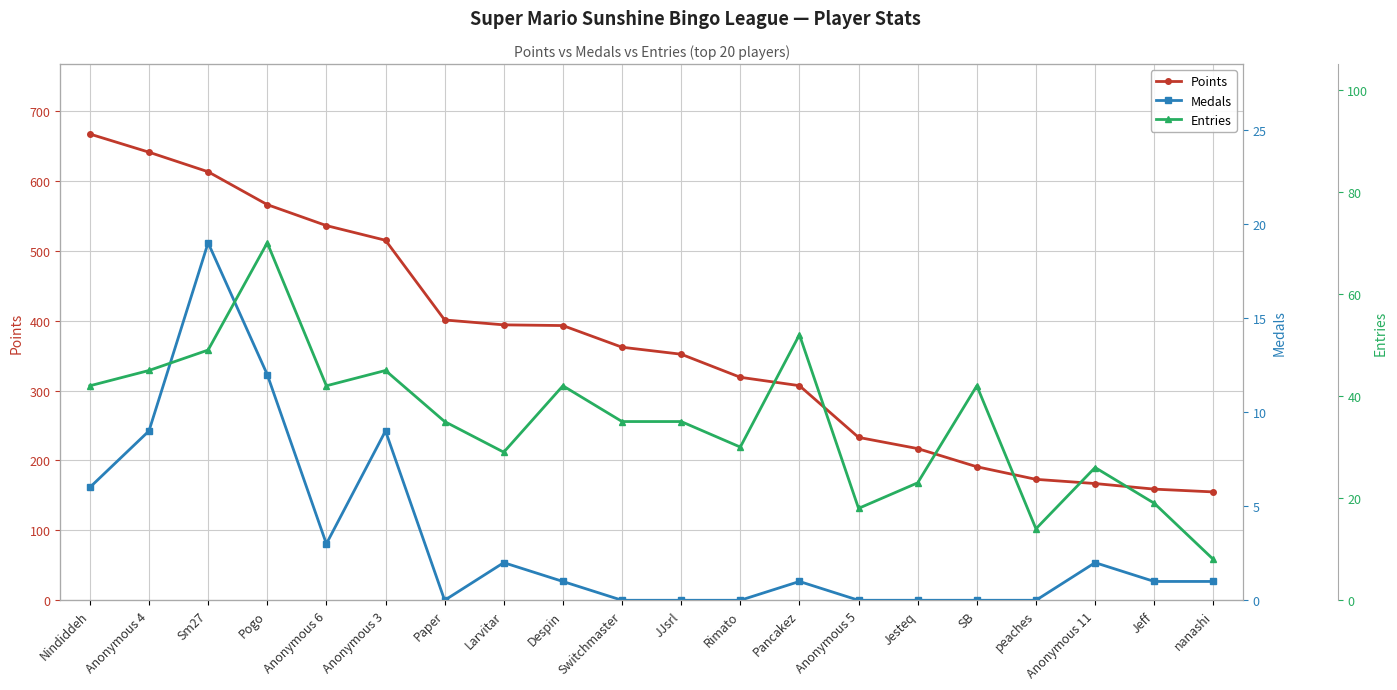

Is it true that Points equals 394 at Larvitar?

True